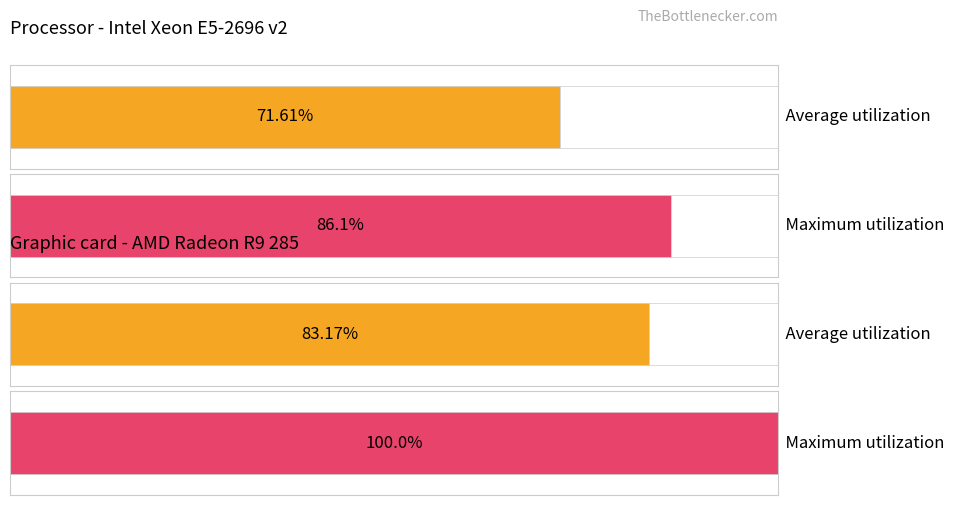

What is the total value across all series at text:336:?

222.7